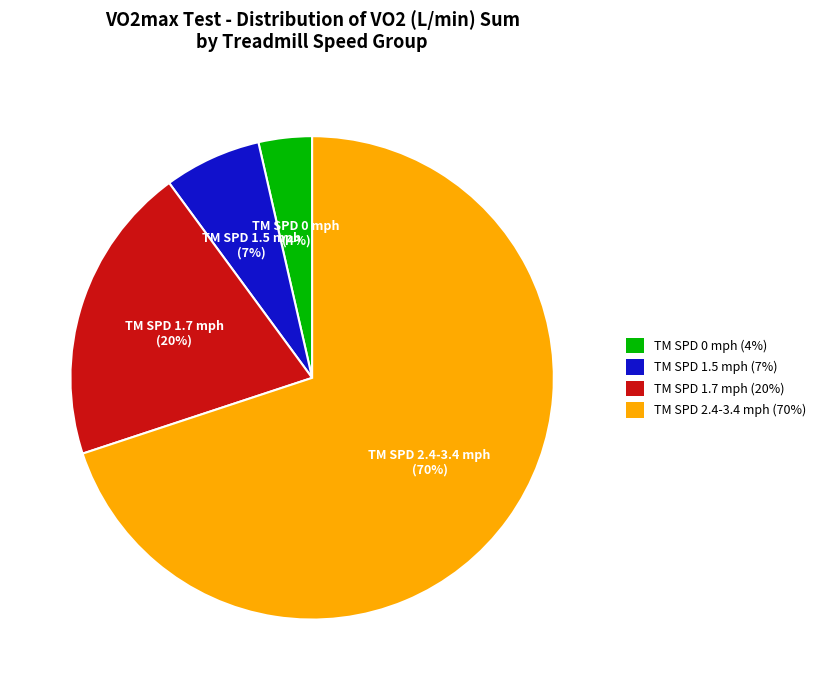

Do TM SPD 1.7 mph (20%) and TM SPD 2.4-3.4 mph (70%) together represent more than half of the pie?

Yes